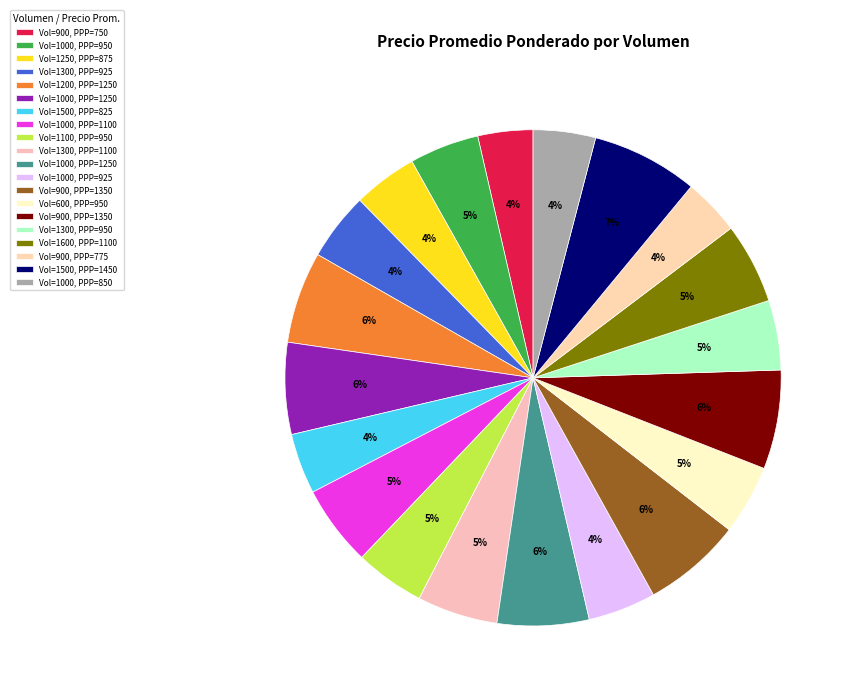

How many segments does this pie chart have?

20